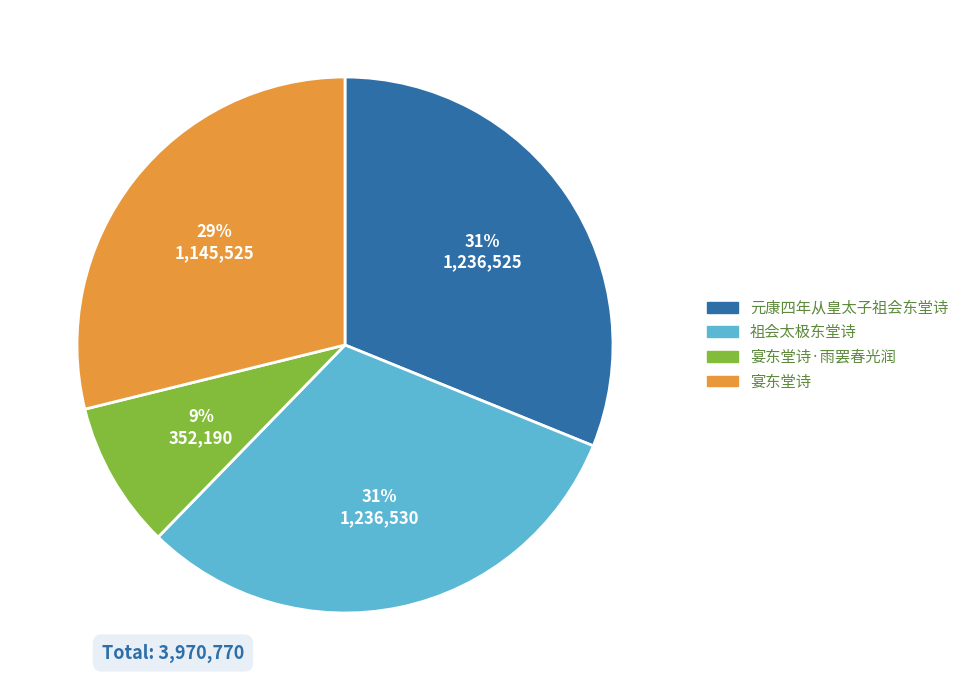

To the nearest percent, what is the difference between the largest and smallest slice percentages?

22%